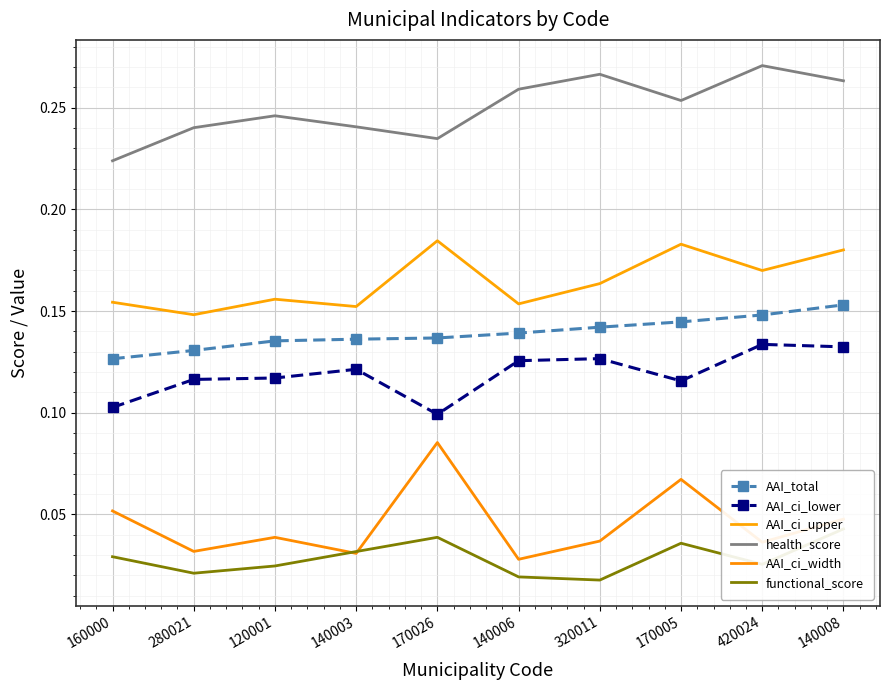

Which category has the highest value in the AAI_ci_upper series?

170026